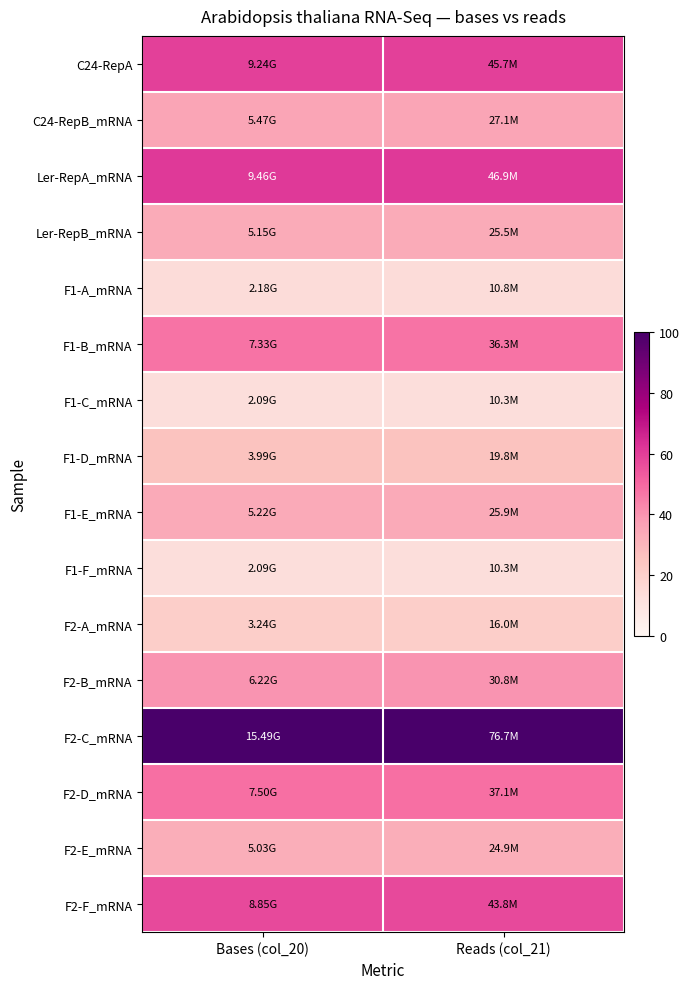

Which series has the largest total across all categories?

F2-C_mRNA